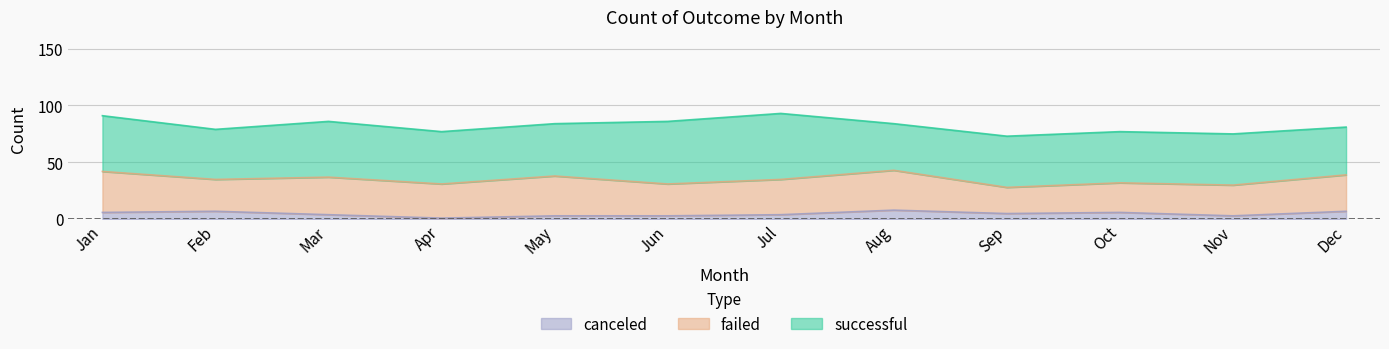

The value of successful at Feb is 74. True or false?

False